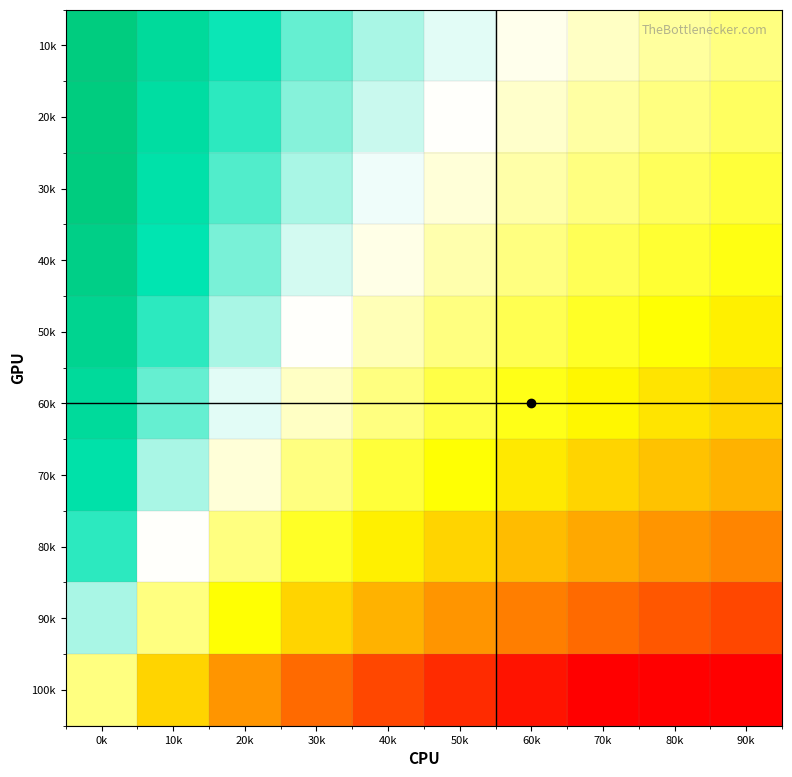

What is the minimum value shown in the chart?

-3.3